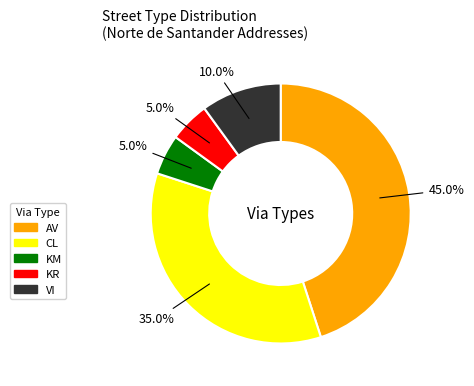

To the nearest percent, what is the combined percentage of KM and AV?

50%